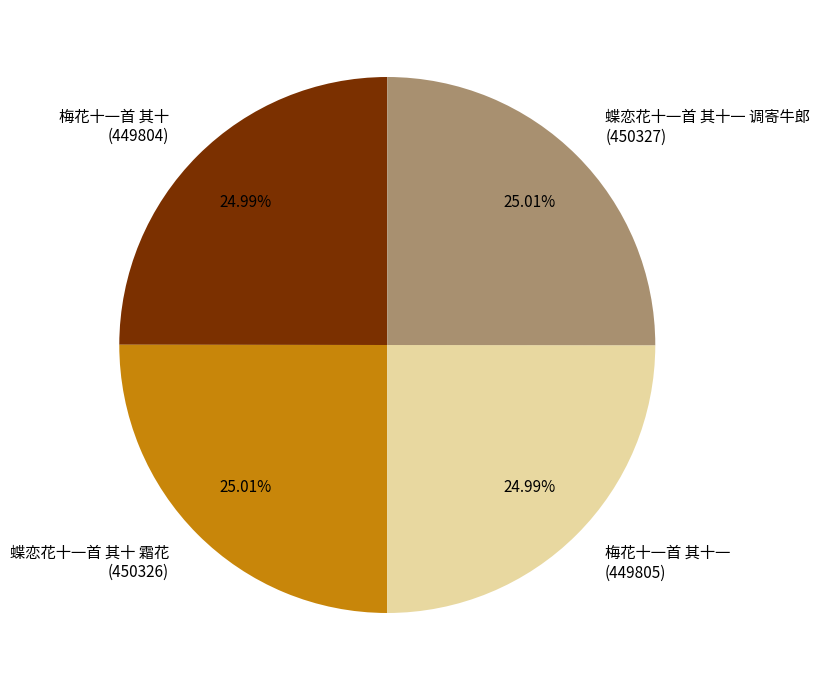

What is the ratio of the value at 梅花十一首 其十 (449804) to the value at 蝶恋花十一首 其十 霜花 (450326)?

1.0